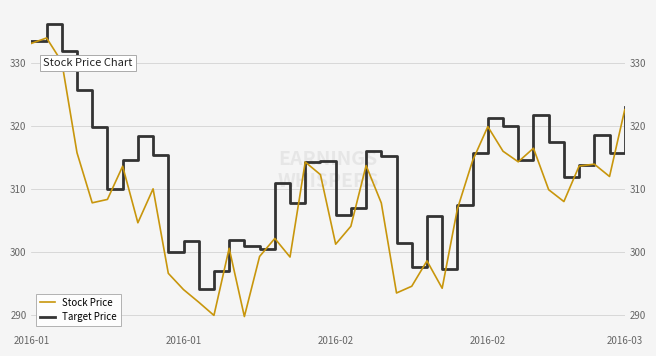

What is the spread (max minus min) of values at 2016-02?

1.7